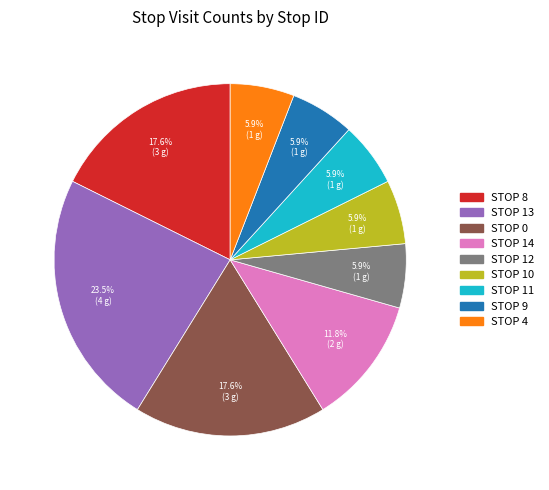

Which has a higher value, STOP 14 or STOP 12?

STOP 14